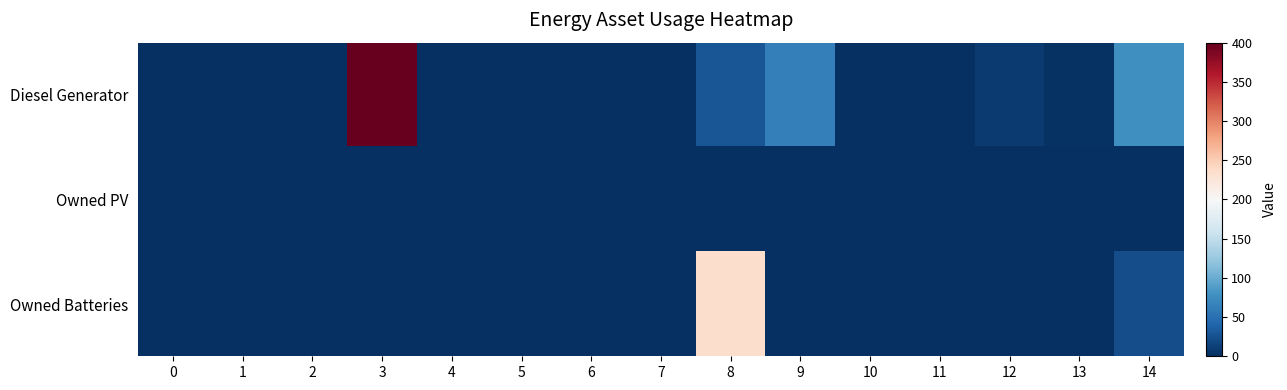

At how many categories does at least one series exceed 172?

2